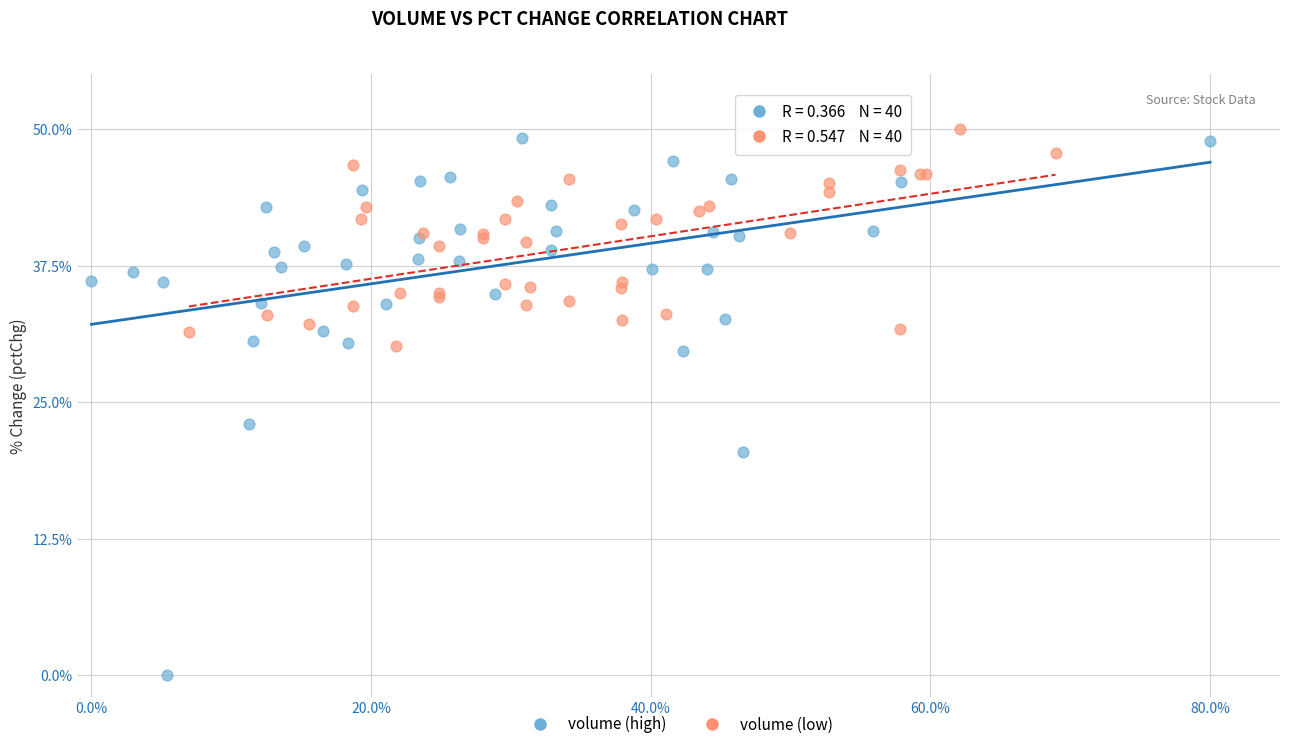

Which series has the widest spread of Y values?

volume (high)